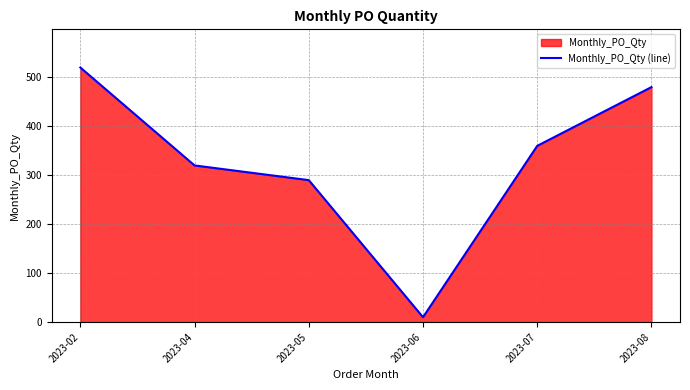

How many points are lower than both their immediate neighbors (excluding endpoints)?

1